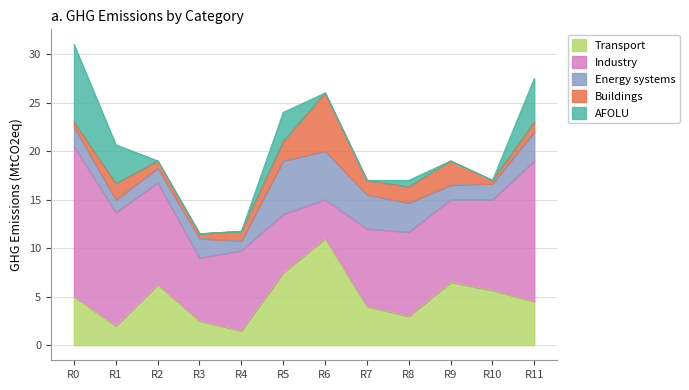

What is the difference between the Energy systems values at Row 11 and Row 5?

2.5